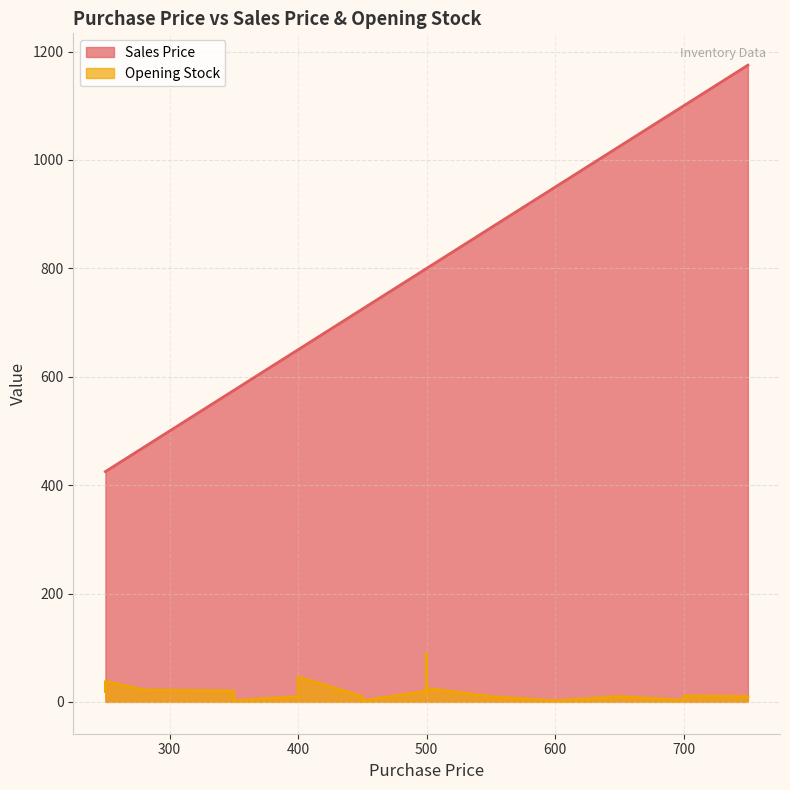

What is the value of the Opening Stock point at the 20th from the left?

10